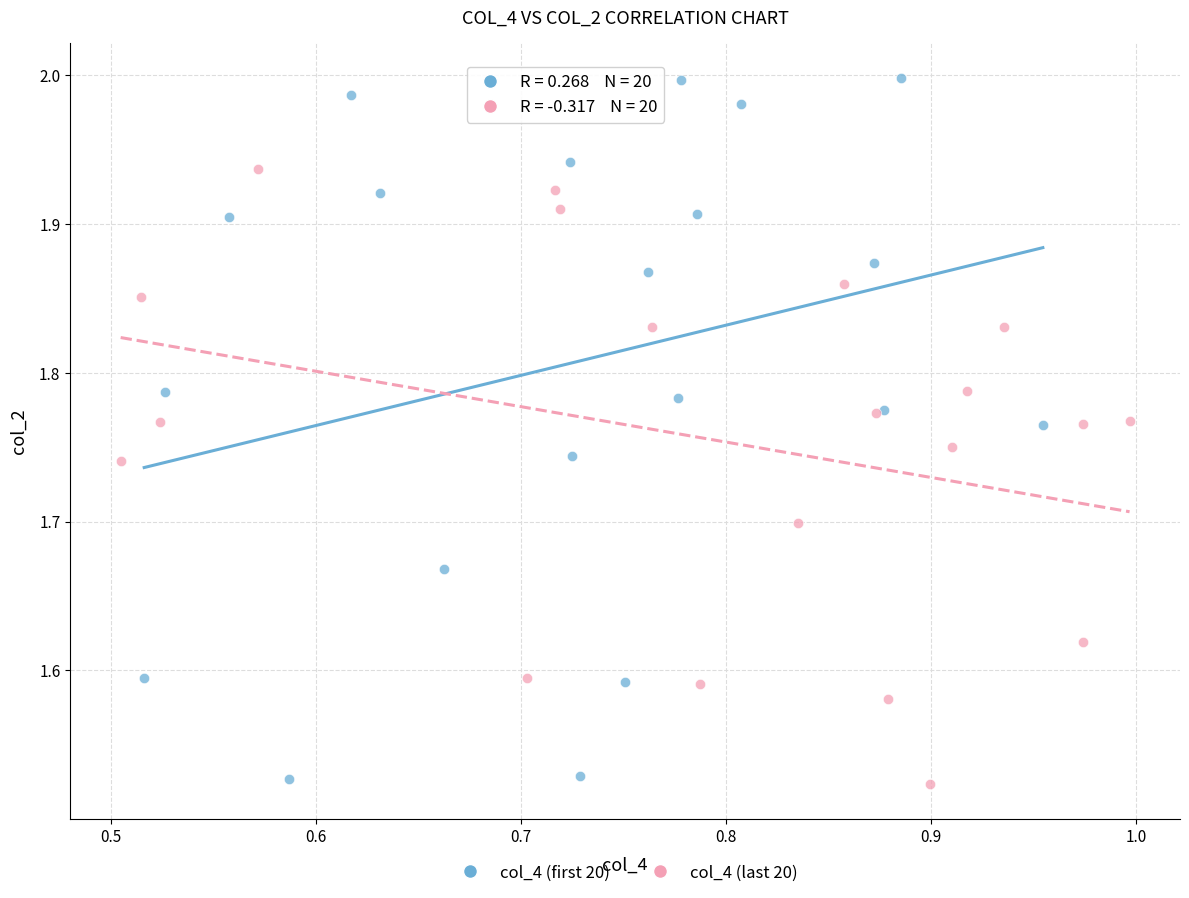

Which series has the widest spread of Y values?

col_4 (first 20)